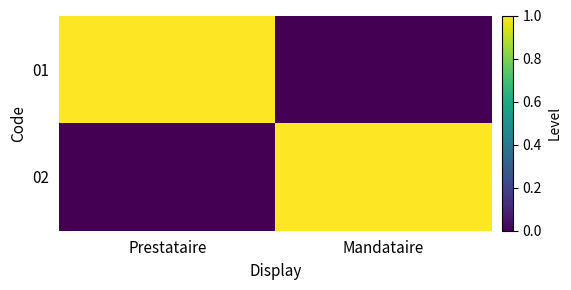

Which label corresponds to the largest value in the chart?

Prestataire